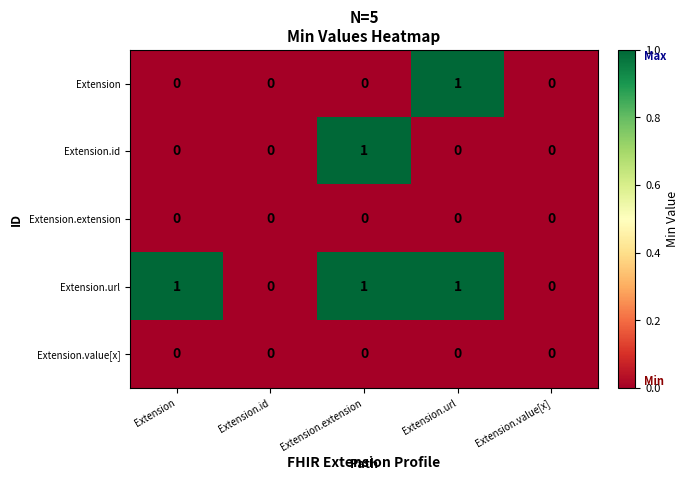

The Extension.id series shows 1 at Extension. True or false?

False